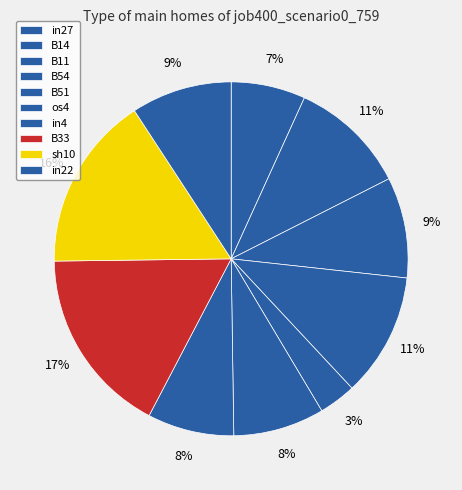

How many slices are in this pie chart?

10